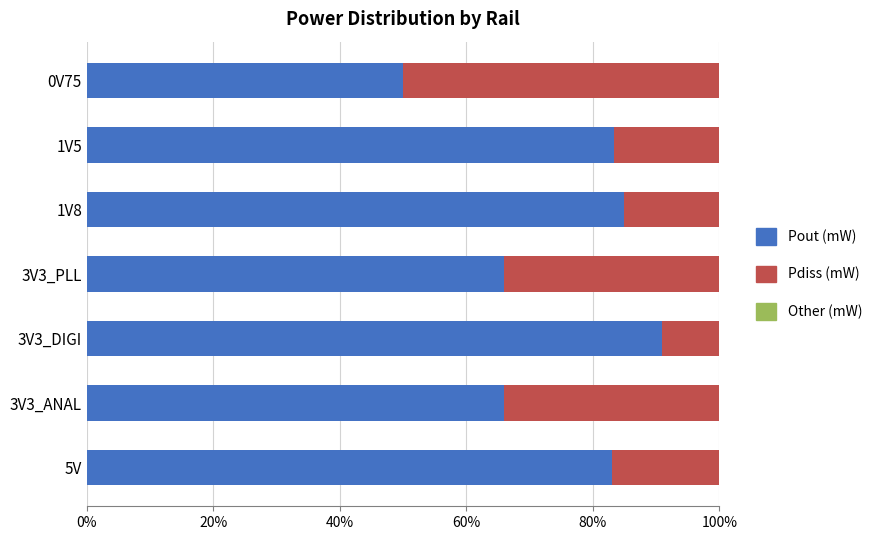

Which category has the highest value in the Pout (mW) series?

3V3_DIGI